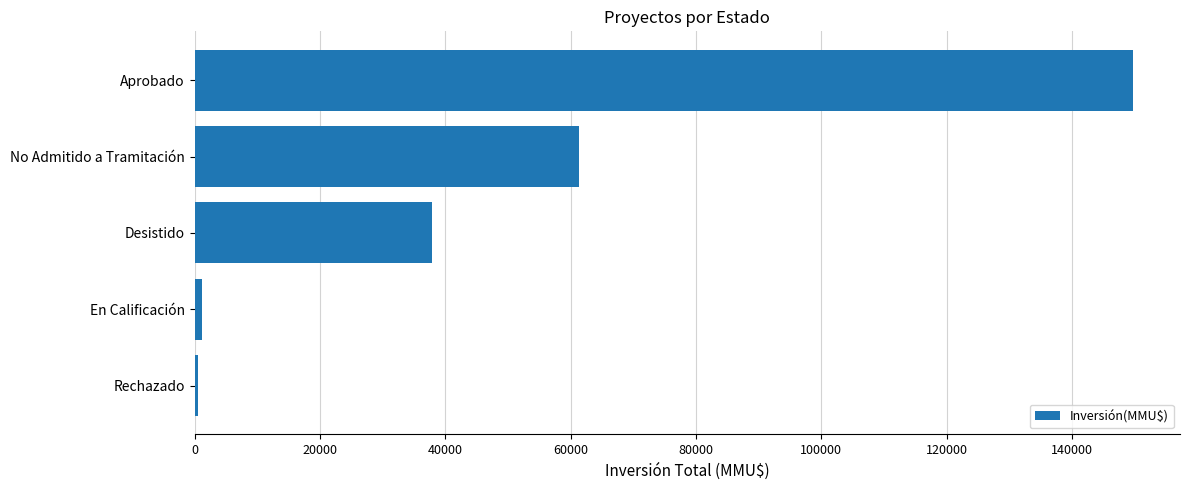

Read the value at No Admitido a Tramitación.

61394